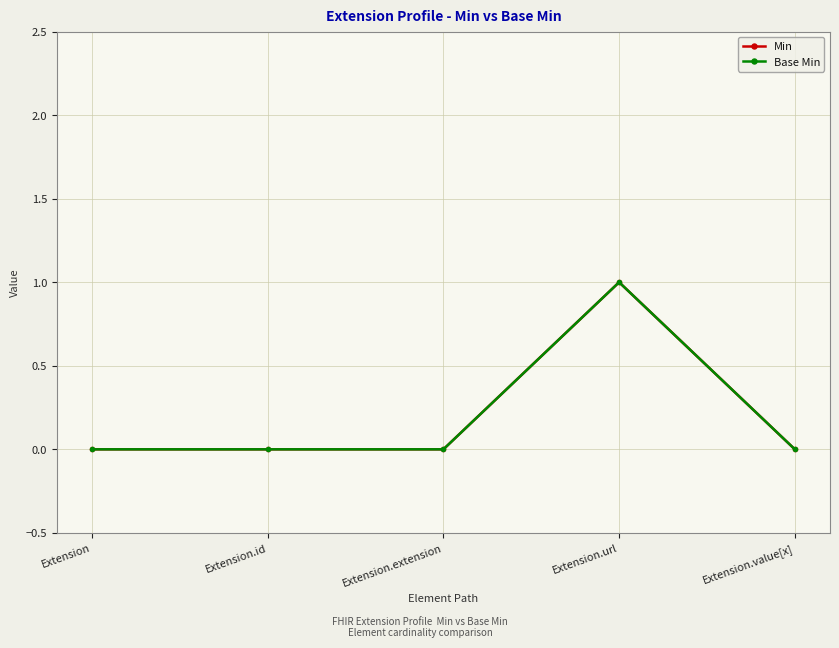

What position from the left is Extension?

1